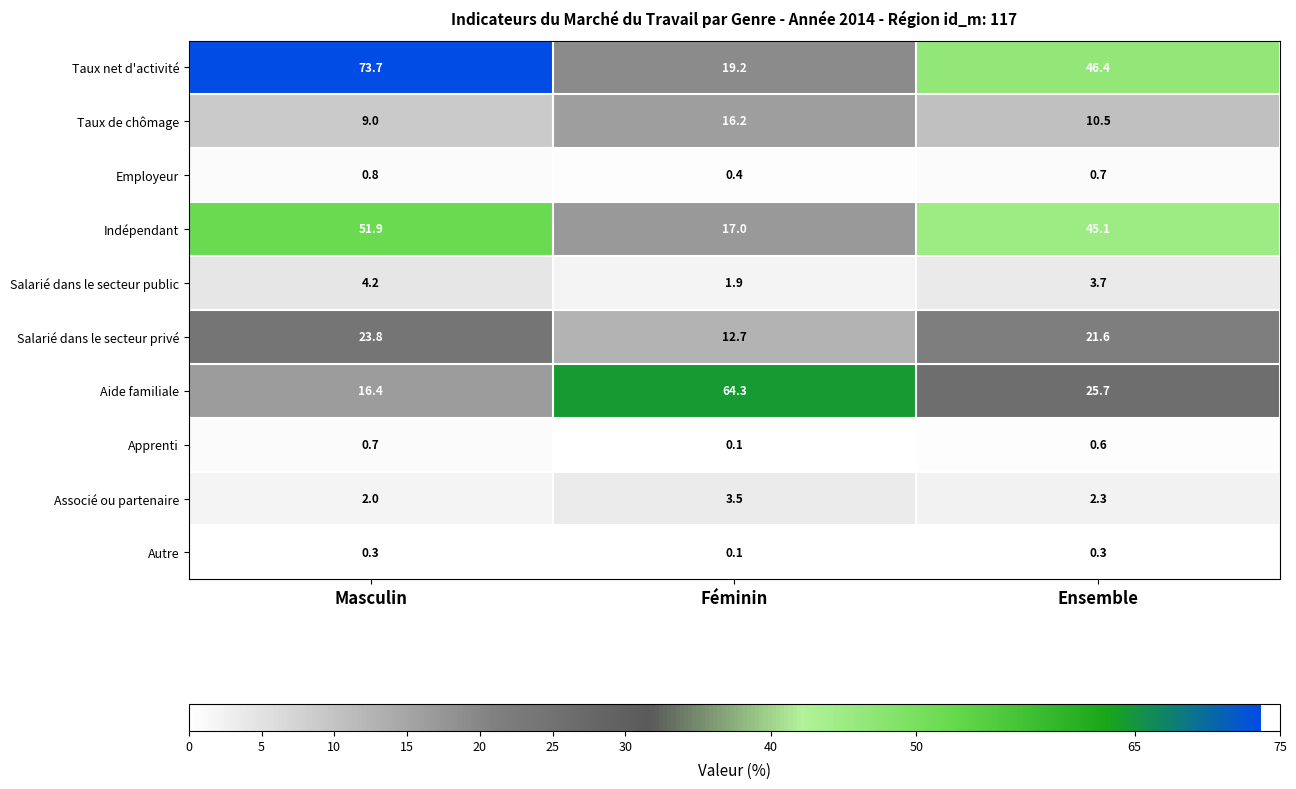

What is the total value across all series at Masculin?

182.8